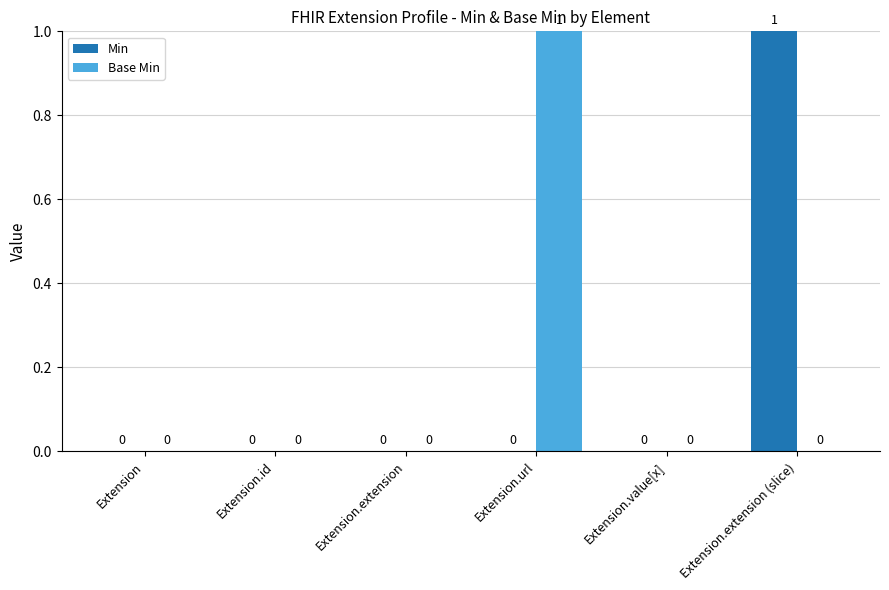

The value of Min at Extension.id is 0. True or false?

True